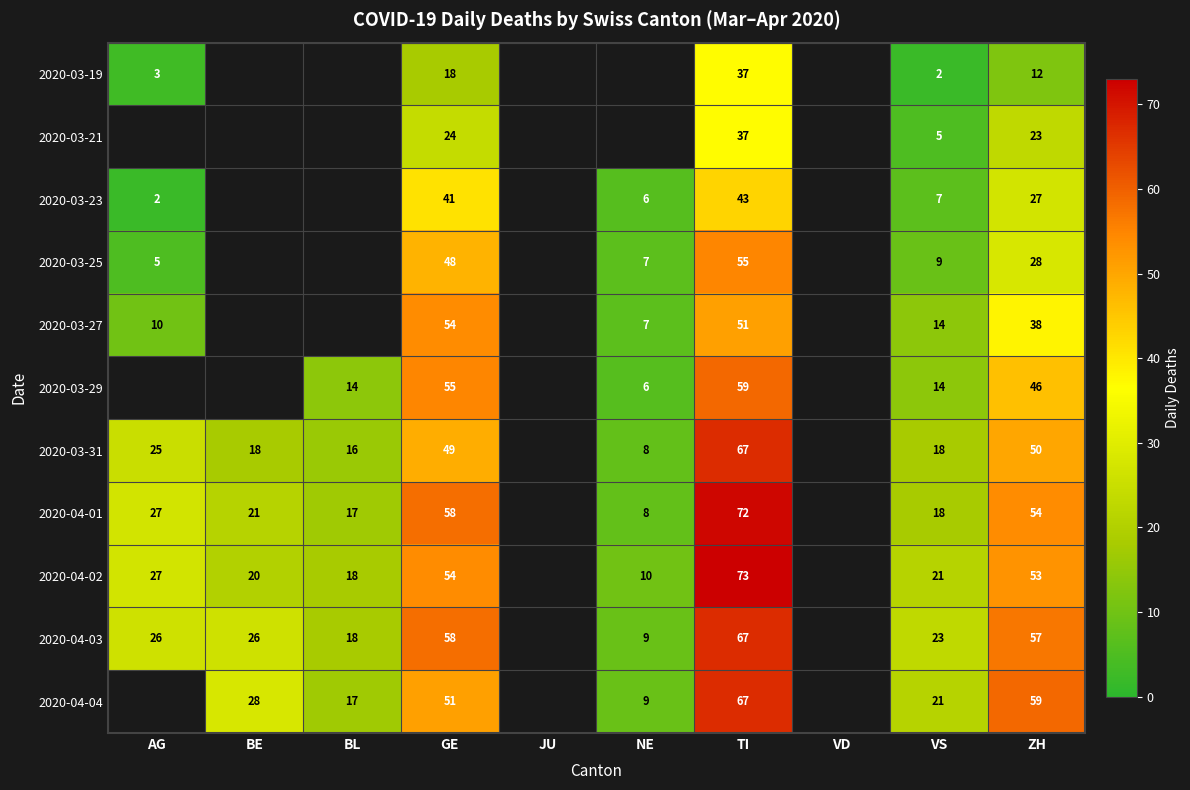

Between BE and ZH, which is larger?

ZH